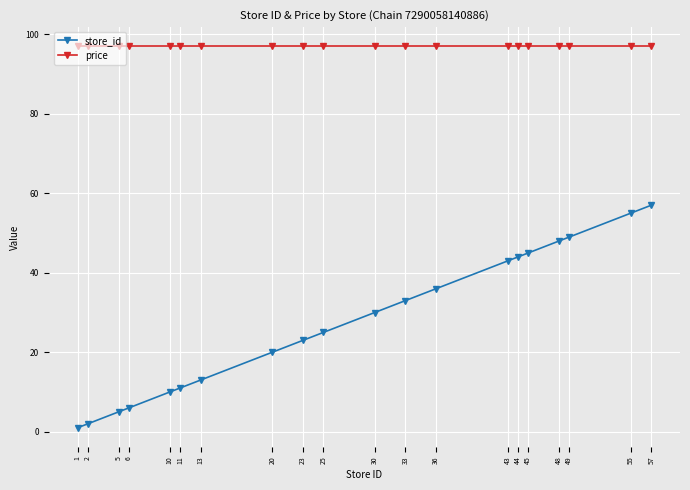

Does the chart display data point markers on the line(s)?

Yes